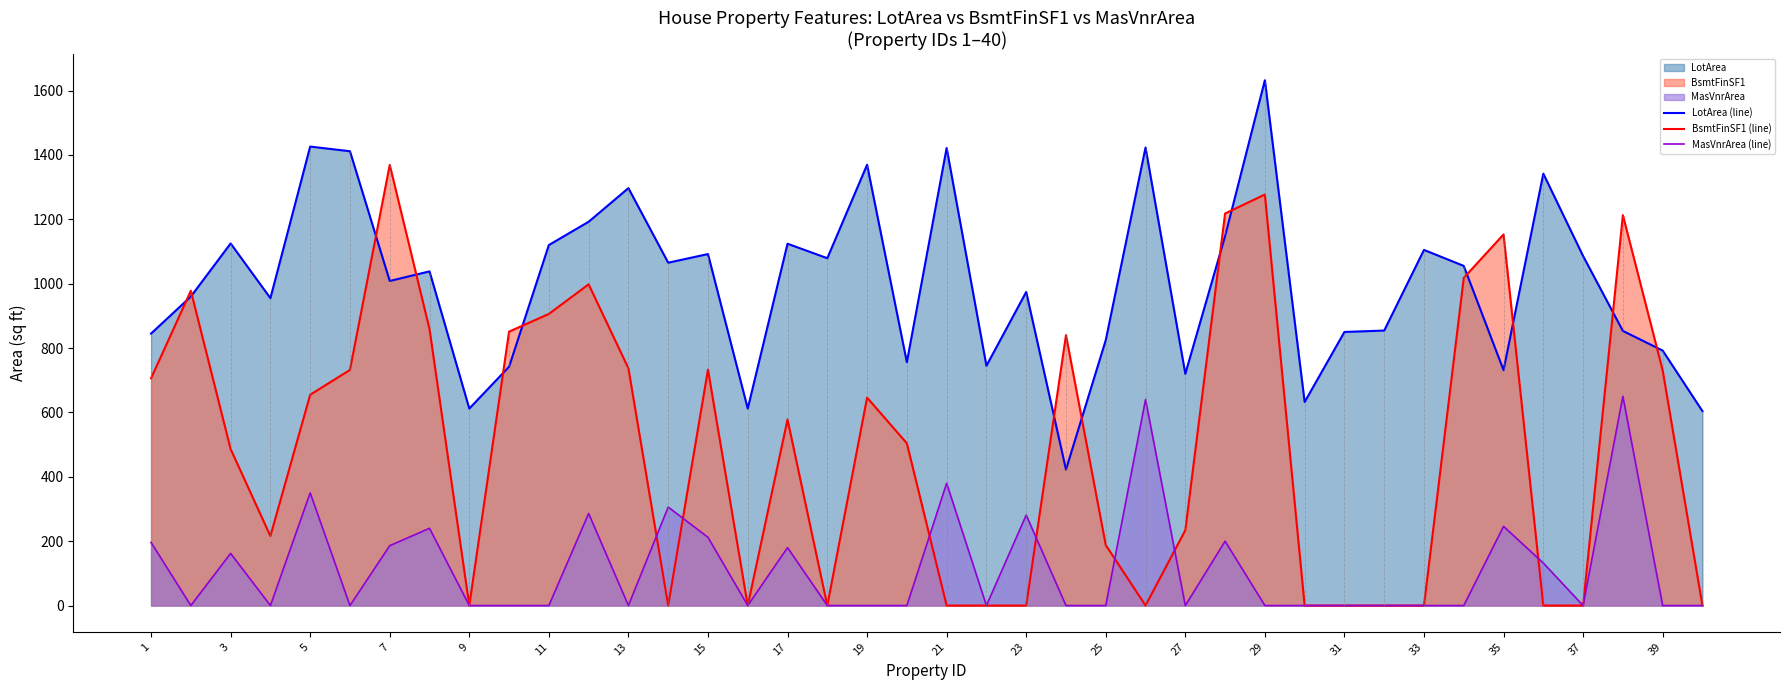

Count the number of categories in the chart.

40